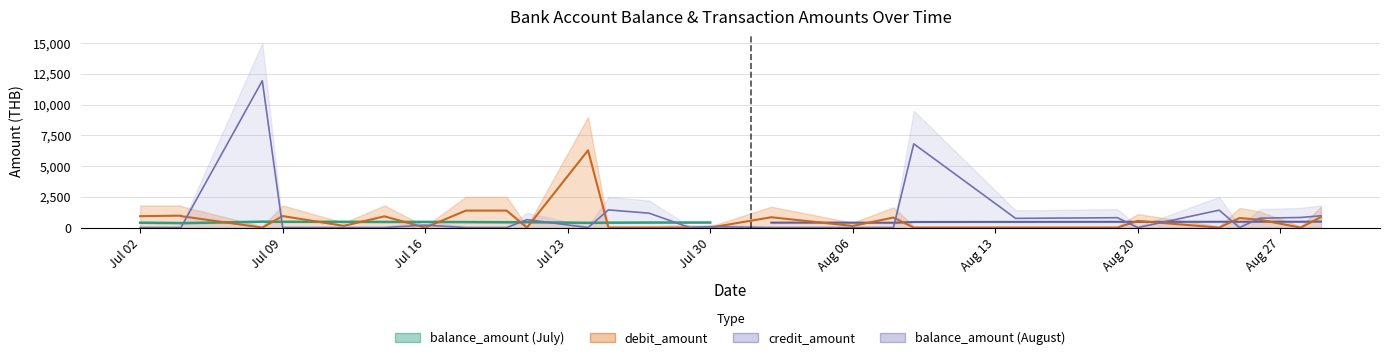

The value of credit_amount at 2023-07-04 is 0.0. True or false?

True